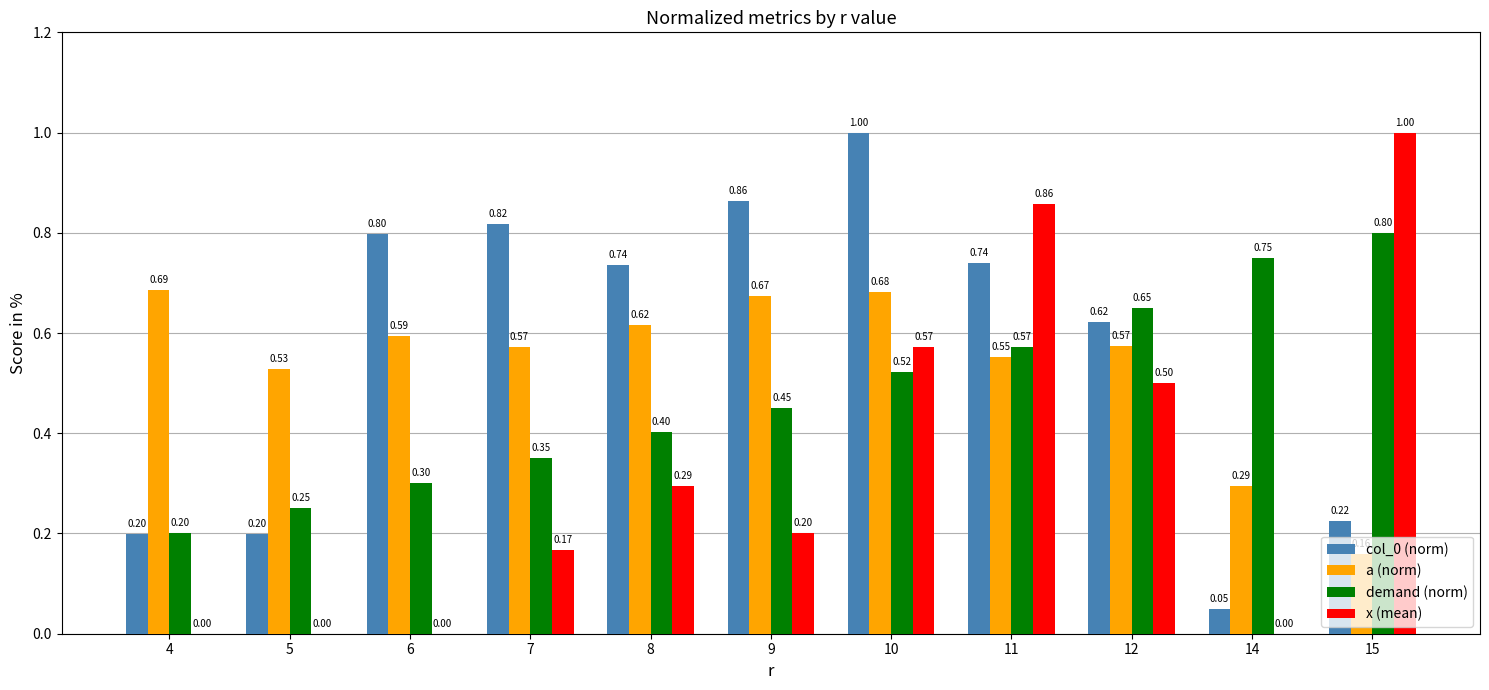

How many groups of bars are there?

11